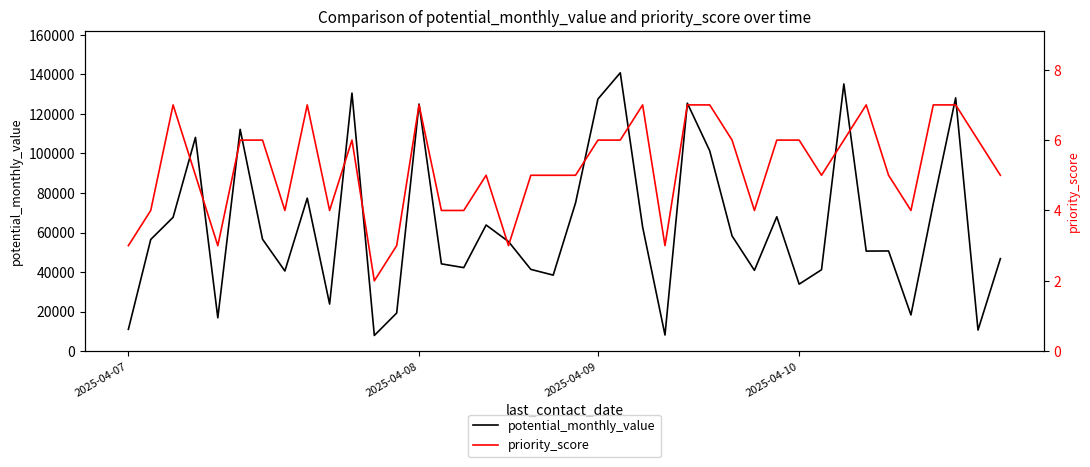

How many data points in potential_monthly_value are above 56512?

19